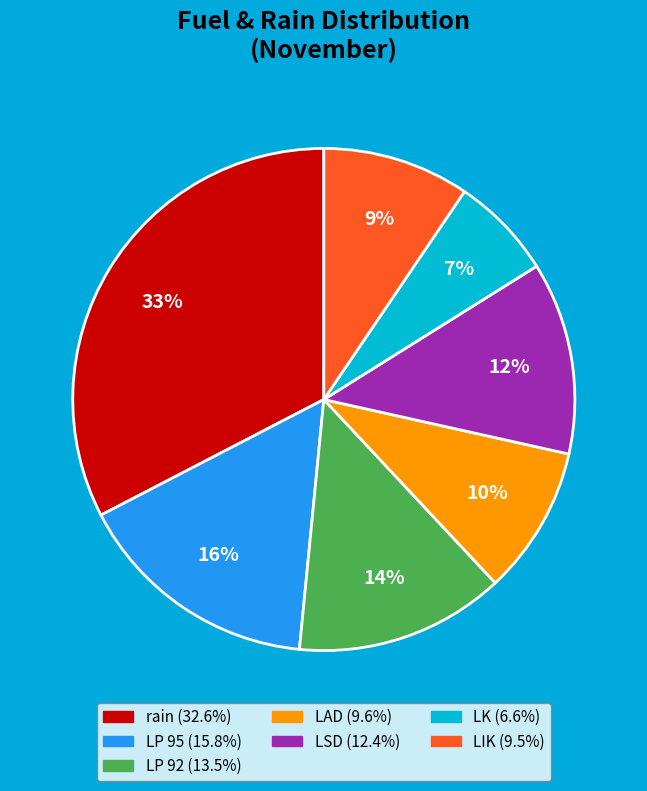

To the nearest percent, what is the combined percentage of LP 92 and LIK?

23%